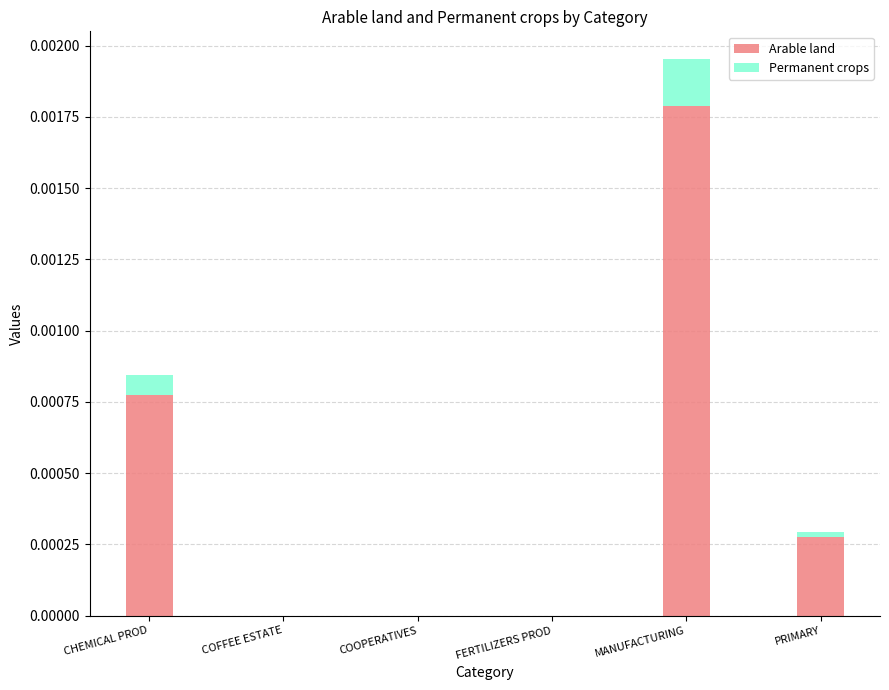

The Arable land series shows 0.0 at FERTILIZERS PROD. True or false?

True